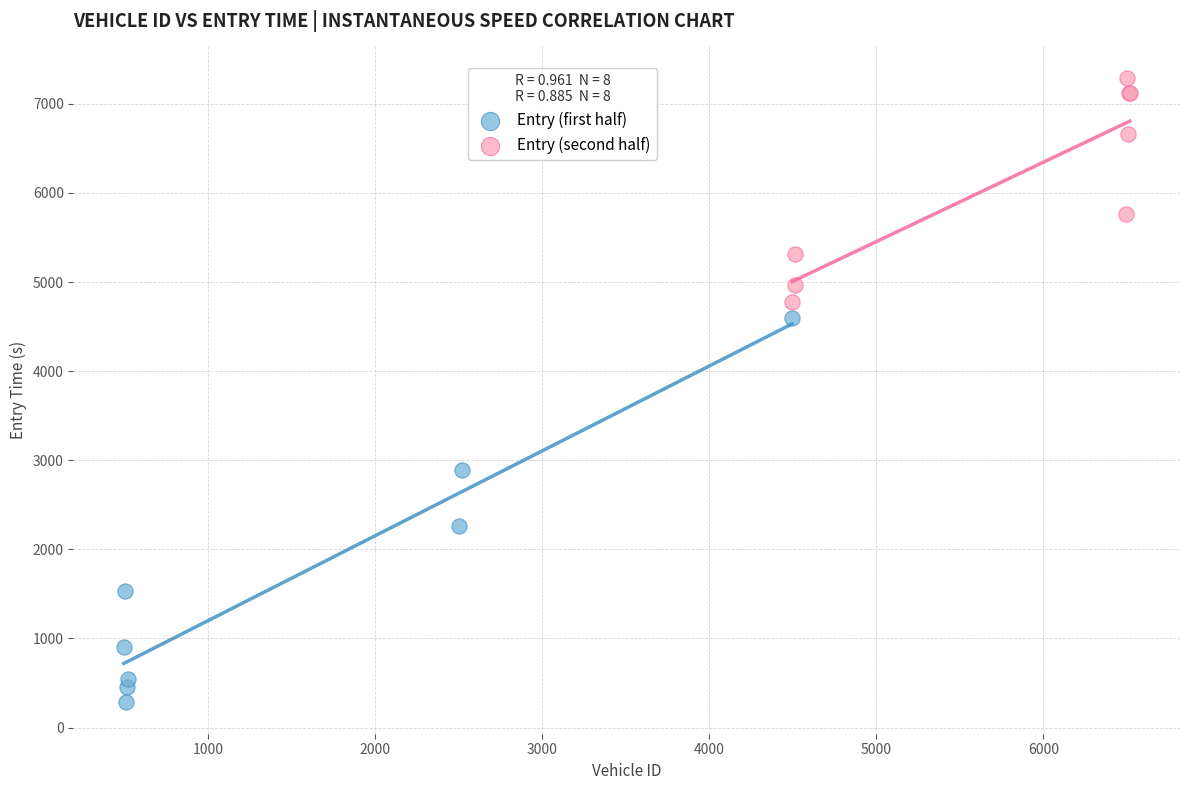

Which series contains the highest Y value?

Entry (second half)